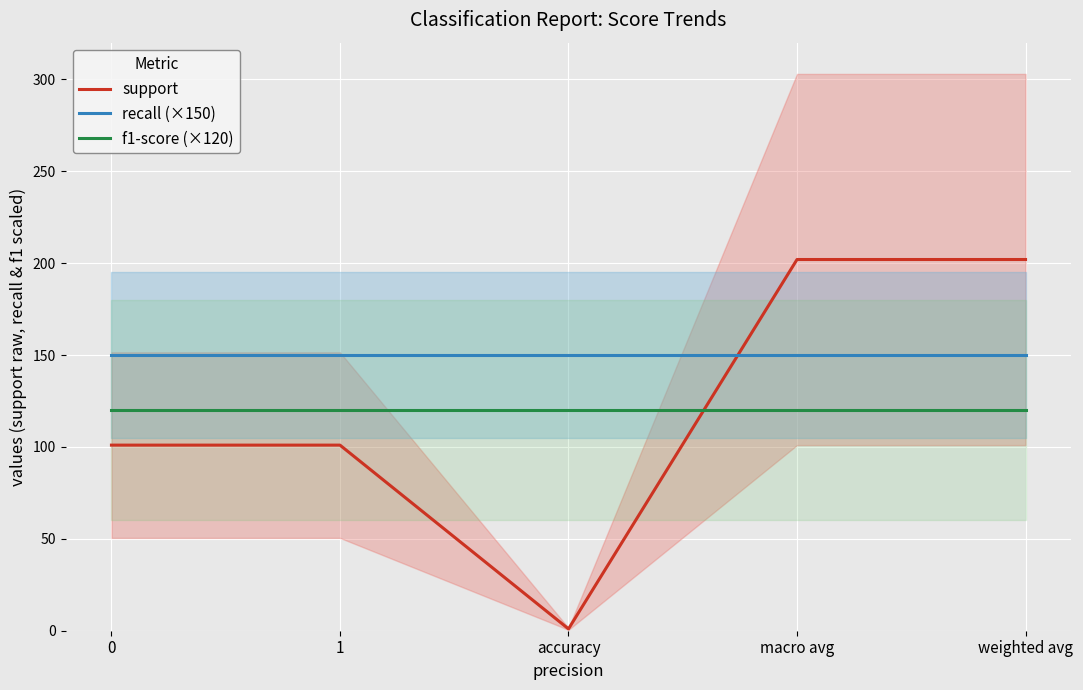

What is the sum of the f1-score (×120) values at accuracy and 0?

240